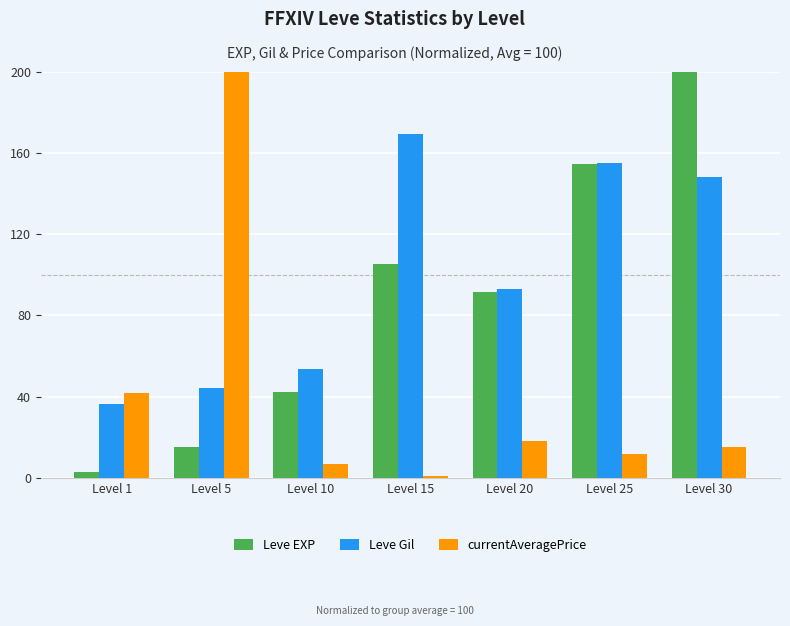

How many bars are there in each group?

3